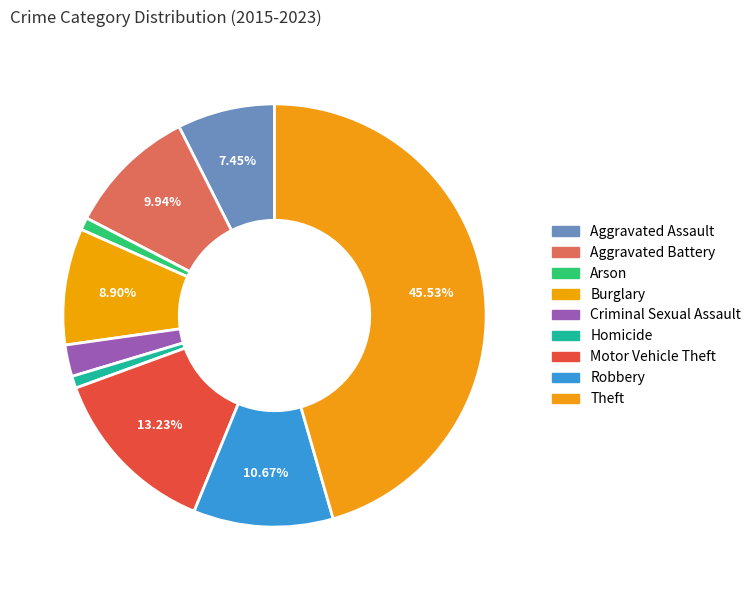

How many slices are in this pie chart?

9